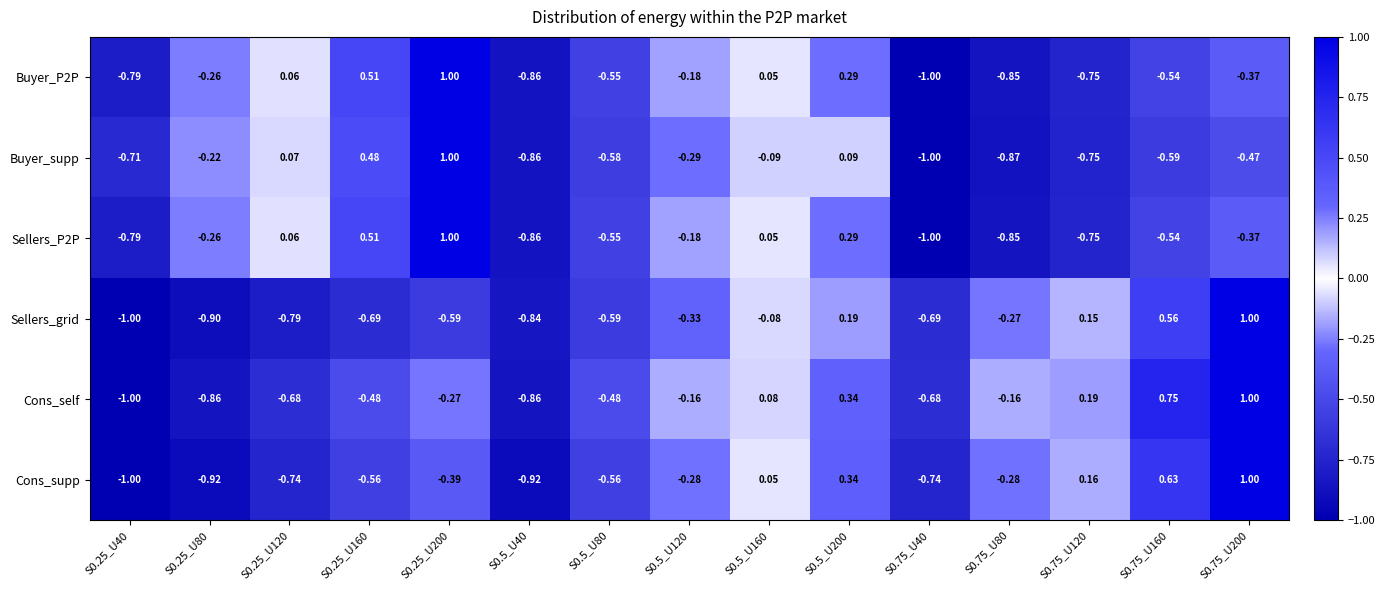

Is the value of Buyer_P2P at S0.5_U40 greater than the value of Cons_supp at S0.25_U40?

Yes